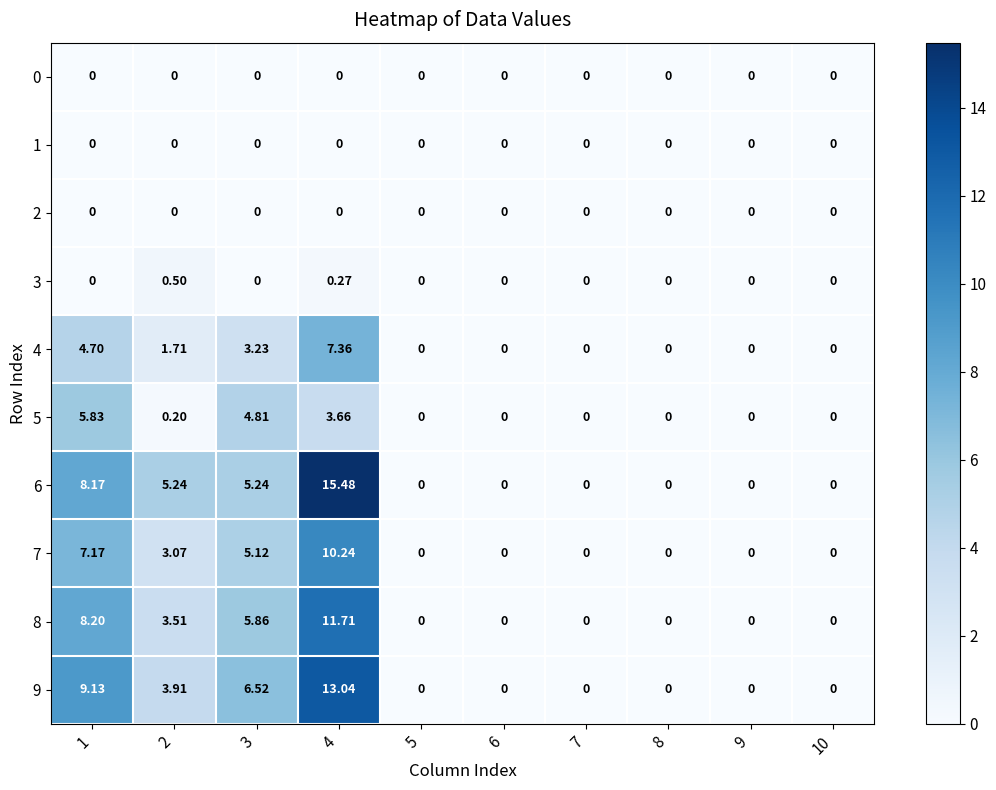

Reading left to right, extract all data points from this chart.

0: 1=0.0	2=0.0	3=0.0	4=0.0	5=0.0	6=0.0	7=0.0	8=0.0	9=0.0	10=0.0
1: 1=0.0	2=0.0	3=0.0	4=0.0	5=0.0	6=0.0	7=0.0	8=0.0	9=0.0	10=0.0
2: 1=0.0	2=0.0	3=0.0	4=0.0	5=0.0	6=0.0	7=0.0	8=0.0	9=0.0	10=0.0
3: 1=0.0	2=0.5	3=0.0	4=0.3	5=0.0	6=0.0	7=0.0	8=0.0	9=0.0	10=0.0
4: 1=4.7	2=1.7	3=3.2	4=7.4	5=0.0	6=0.0	7=0.0	8=0.0	9=0.0	10=0.0
5: 1=5.8	2=0.2	3=4.8	4=3.7	5=0.0	6=0.0	7=0.0	8=0.0	9=0.0	10=0.0
6: 1=8.2	2=5.2	3=5.2	4=15.5	5=0.0	6=0.0	7=0.0	8=0.0	9=0.0	10=0.0
7: 1=7.2	2=3.1	3=5.1	4=10.2	5=0.0	6=0.0	7=0.0	8=0.0	9=0.0	10=0.0
8: 1=8.2	2=3.5	3=5.9	4=11.7	5=0.0	6=0.0	7=0.0	8=0.0	9=0.0	10=0.0
9: 1=9.1	2=3.9	3=6.5	4=13.0	5=0.0	6=0.0	7=0.0	8=0.0	9=0.0	10=0.0